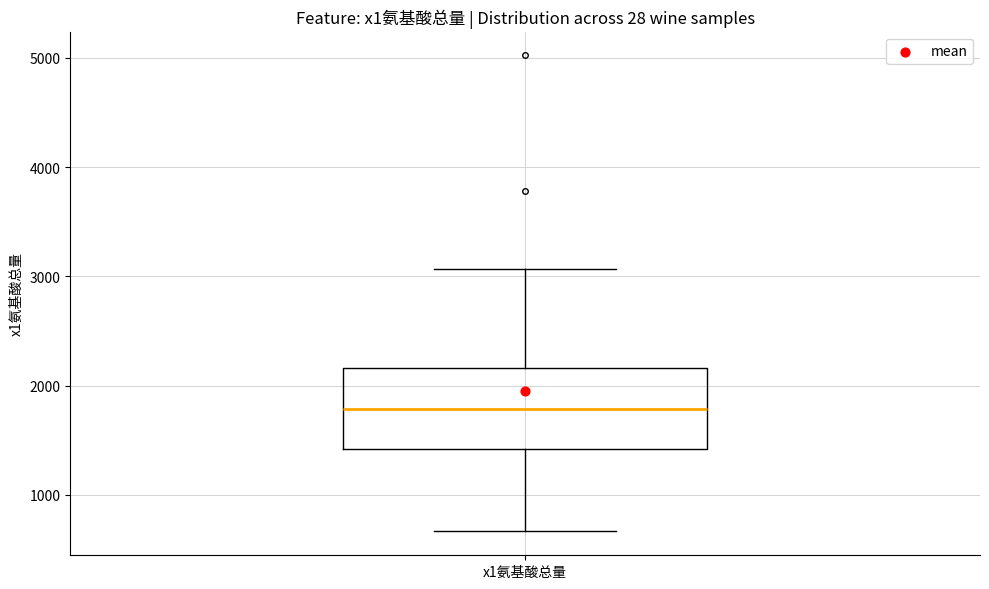

Transcribe this box plot: give where the median line is, the range the box spans, and where the two whiskers end, as read against the y-axis. The values are not printed on the chart, so give them approximately, as read against the axis.

median 1800, box 1400 to 2200, whiskers 700 to 3100